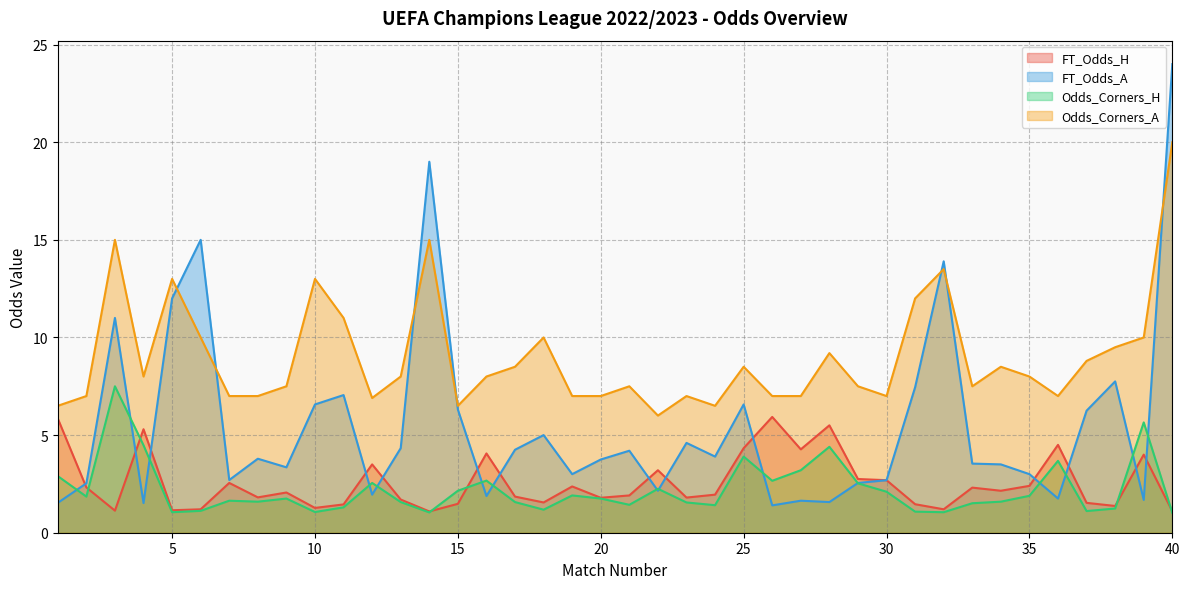

At how many categories does at least one series exceed 22?

1